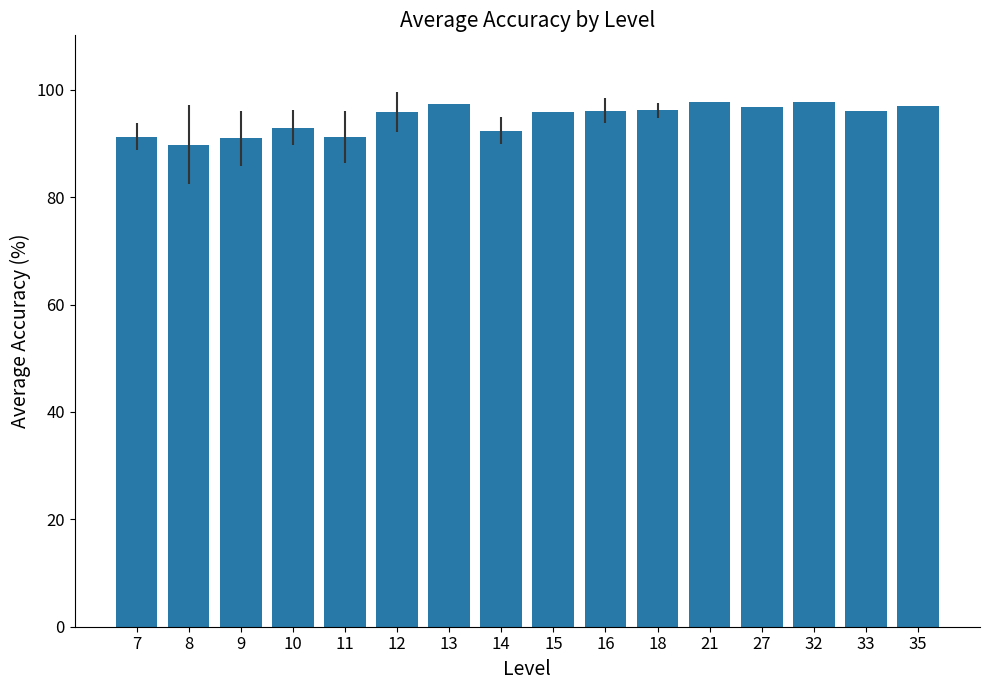

How many bars are there in total?

16